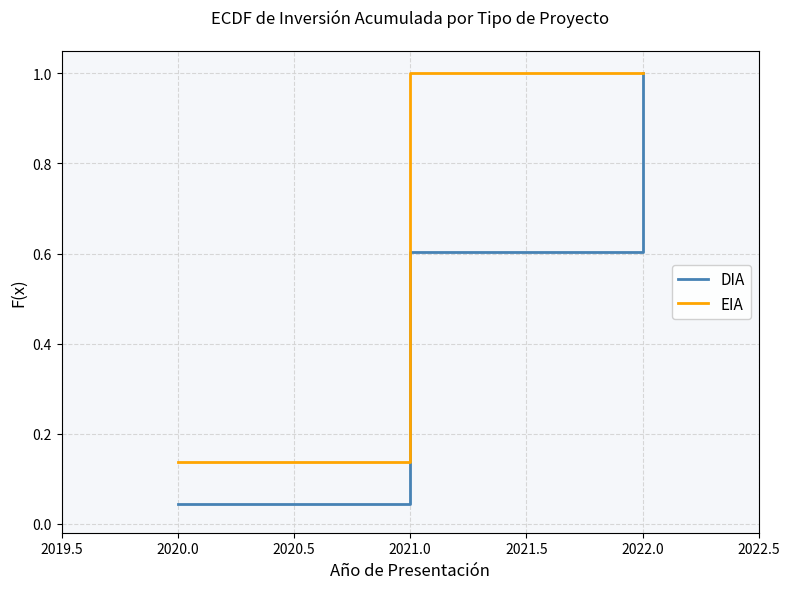

What is the highest value of the EIA series?

1.0